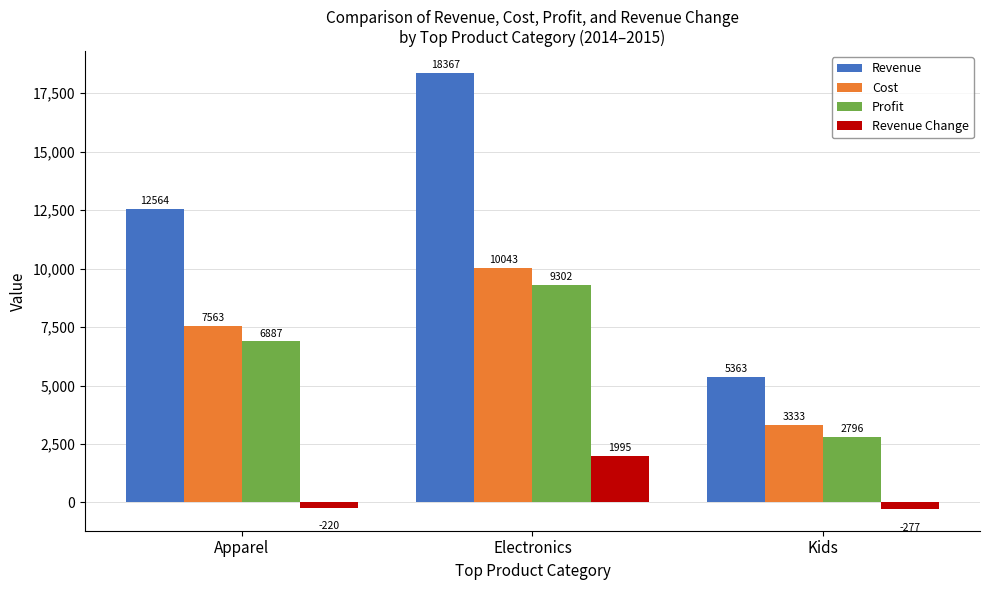

Reading left to right, list all the values displayed in this chart.

Revenue: Apparel=12564	Electronics=18367	Kids=5363
Cost: Apparel=7563	Electronics=10043	Kids=3333
Profit: Apparel=6887	Electronics=9302	Kids=2796
Revenue Change: Apparel=-220	Electronics=1995	Kids=-277